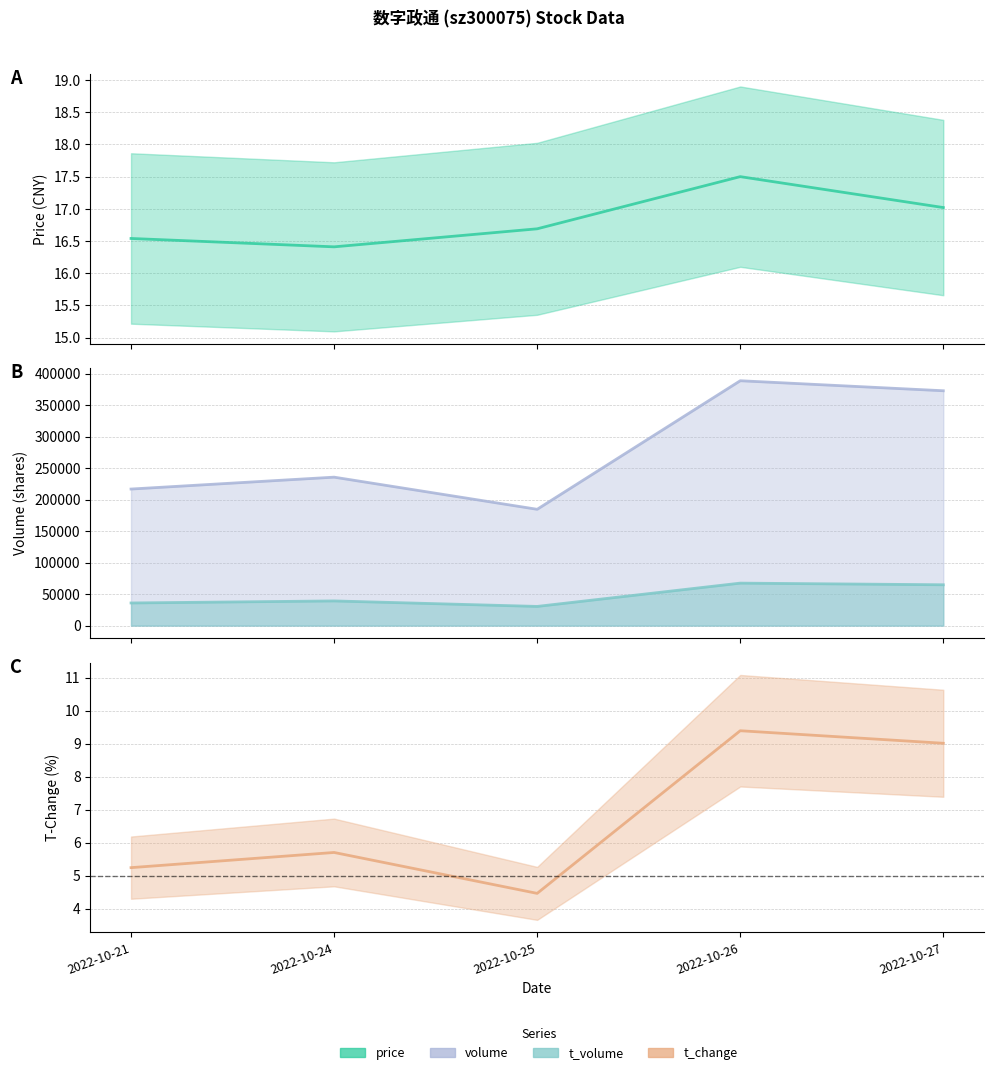

What is the sum of all t_volume values?

238072.0